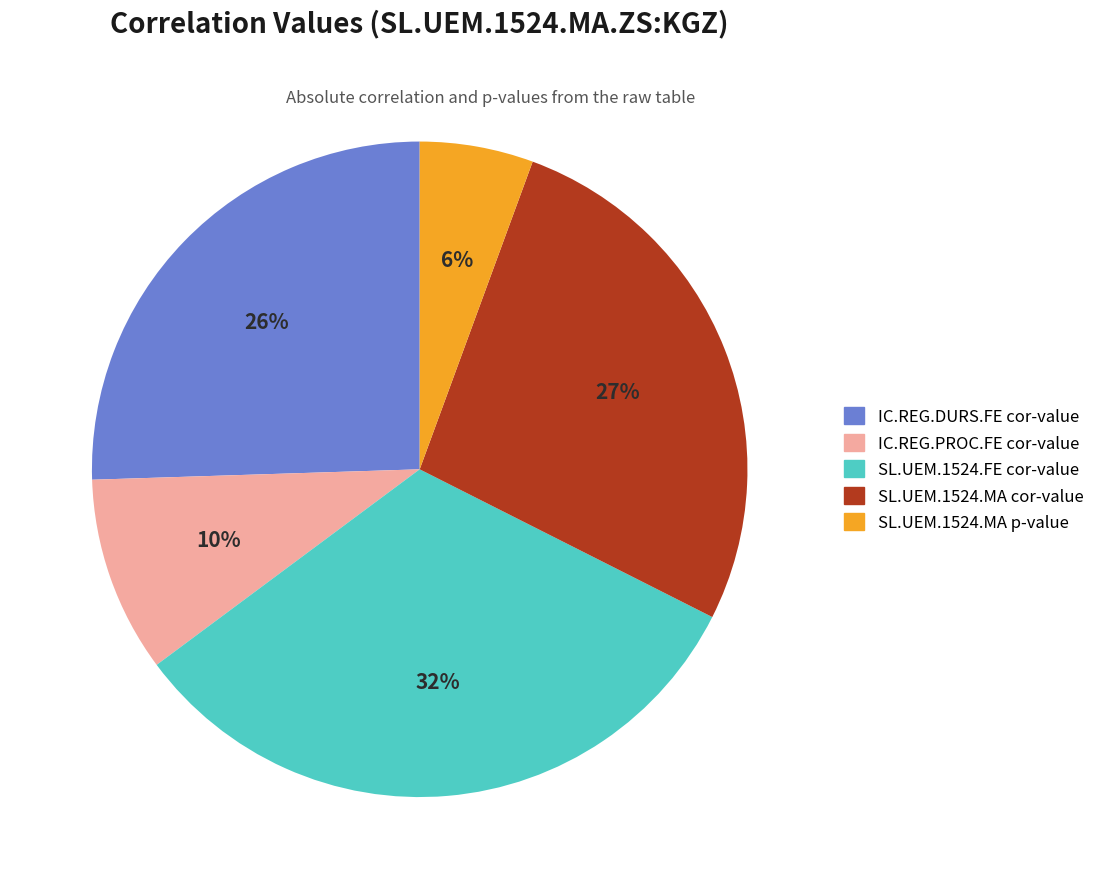

Count the number of slices in the pie.

5